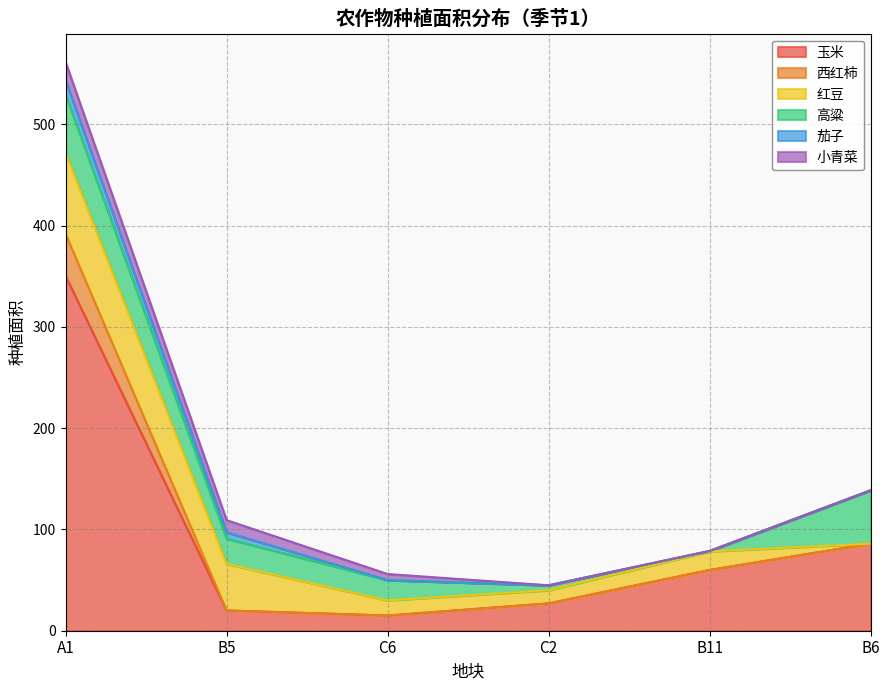

What is the approximate value of 高粱 at B11?

0.4